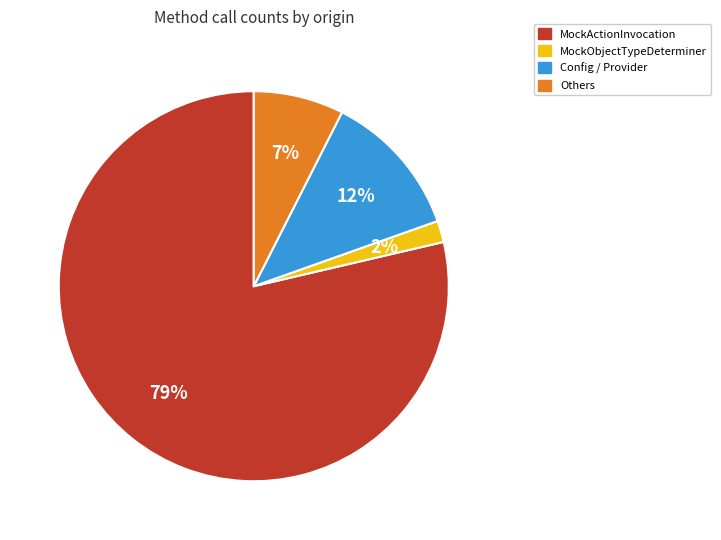

Is there any slice that represents more than half of the pie?

Yes